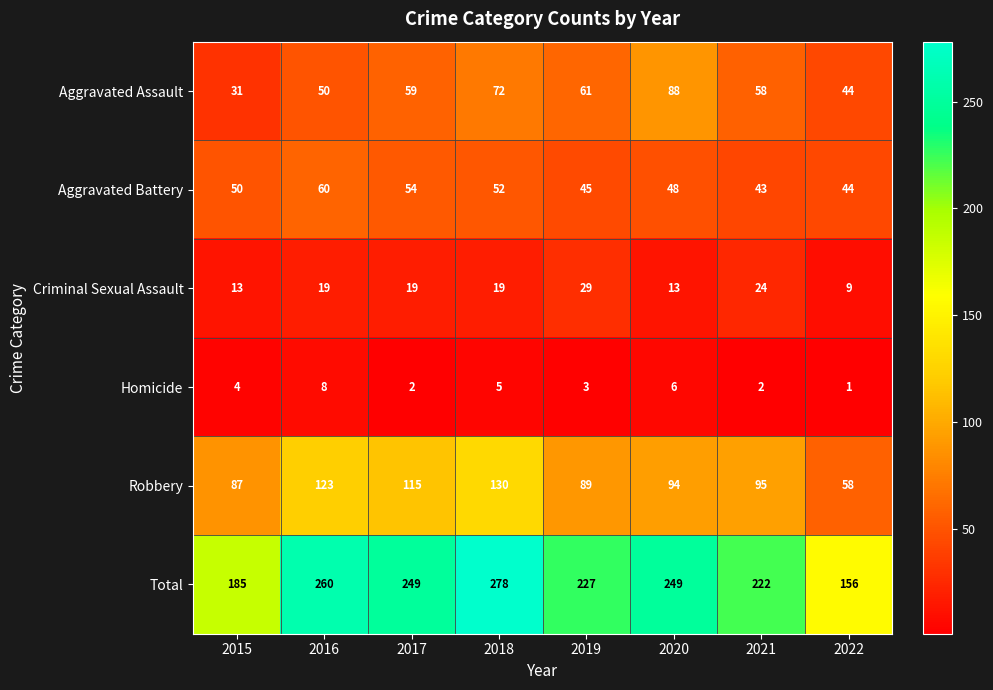

At how many categories does at least one series exceed 119?

8